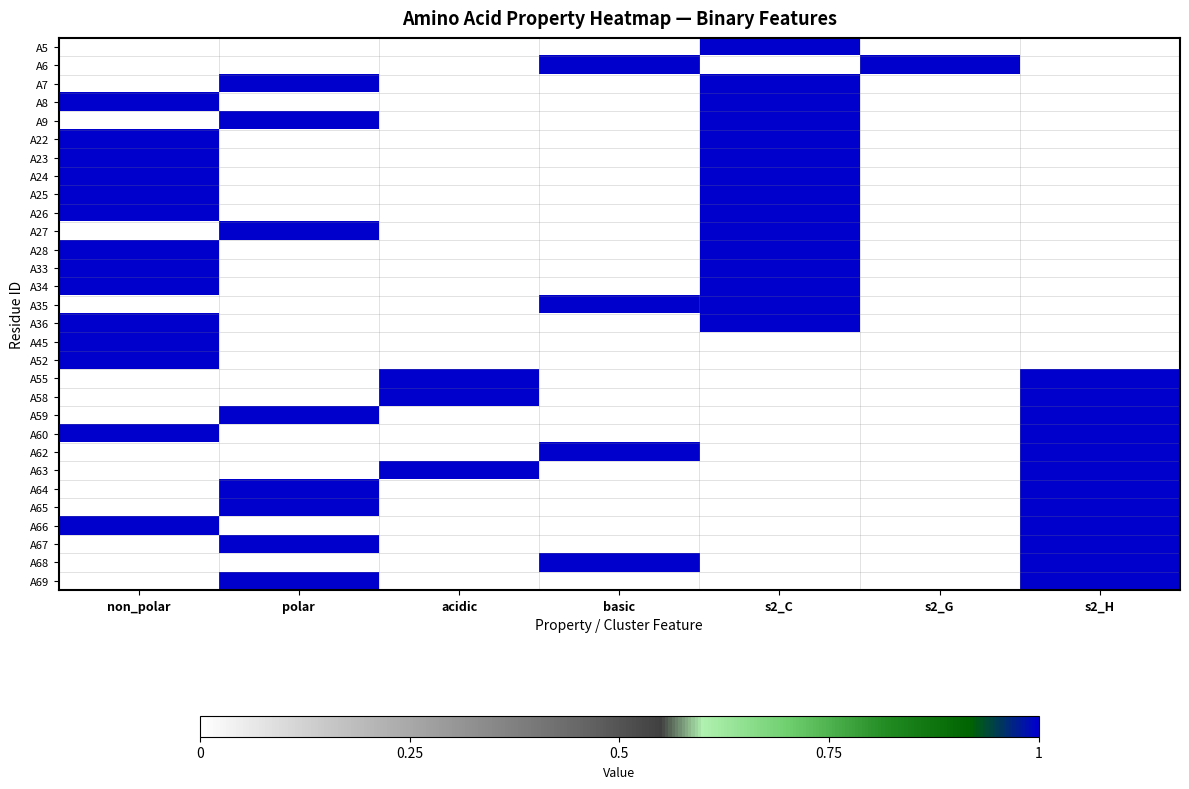

Reading right to left, extract all data points from this chart.

A5: s2_H=0	s2_G=0	s2_C=1	basic=0	acidic=0	polar=0	non_polar=0
A6: s2_H=0	s2_G=1	s2_C=0	basic=1	acidic=0	polar=0	non_polar=0
A7: s2_H=0	s2_G=0	s2_C=1	basic=0	acidic=0	polar=1	non_polar=0
A8: s2_H=0	s2_G=0	s2_C=1	basic=0	acidic=0	polar=0	non_polar=1
A9: s2_H=0	s2_G=0	s2_C=1	basic=0	acidic=0	polar=1	non_polar=0
A22: s2_H=0	s2_G=0	s2_C=1	basic=0	acidic=0	polar=0	non_polar=1
A23: s2_H=0	s2_G=0	s2_C=1	basic=0	acidic=0	polar=0	non_polar=1
A24: s2_H=0	s2_G=0	s2_C=1	basic=0	acidic=0	polar=0	non_polar=1
A25: s2_H=0	s2_G=0	s2_C=1	basic=0	acidic=0	polar=0	non_polar=1
A26: s2_H=0	s2_G=0	s2_C=1	basic=0	acidic=0	polar=0	non_polar=1
A27: s2_H=0	s2_G=0	s2_C=1	basic=0	acidic=0	polar=1	non_polar=0
A28: s2_H=0	s2_G=0	s2_C=1	basic=0	acidic=0	polar=0	non_polar=1
A33: s2_H=0	s2_G=0	s2_C=1	basic=0	acidic=0	polar=0	non_polar=1
A34: s2_H=0	s2_G=0	s2_C=1	basic=0	acidic=0	polar=0	non_polar=1
A35: s2_H=0	s2_G=0	s2_C=1	basic=1	acidic=0	polar=0	non_polar=0
A36: s2_H=0	s2_G=0	s2_C=1	basic=0	acidic=0	polar=0	non_polar=1
A45: s2_H=0	s2_G=0	s2_C=0	basic=0	acidic=0	polar=0	non_polar=1
A52: s2_H=0	s2_G=0	s2_C=0	basic=0	acidic=0	polar=0	non_polar=1
A55: s2_H=1	s2_G=0	s2_C=0	basic=0	acidic=1	polar=0	non_polar=0
A58: s2_H=1	s2_G=0	s2_C=0	basic=0	acidic=1	polar=0	non_polar=0
A59: s2_H=1	s2_G=0	s2_C=0	basic=0	acidic=0	polar=1	non_polar=0
A60: s2_H=1	s2_G=0	s2_C=0	basic=0	acidic=0	polar=0	non_polar=1
A62: s2_H=1	s2_G=0	s2_C=0	basic=1	acidic=0	polar=0	non_polar=0
A63: s2_H=1	s2_G=0	s2_C=0	basic=0	acidic=1	polar=0	non_polar=0
A64: s2_H=1	s2_G=0	s2_C=0	basic=0	acidic=0	polar=1	non_polar=0
A65: s2_H=1	s2_G=0	s2_C=0	basic=0	acidic=0	polar=1	non_polar=0
A66: s2_H=1	s2_G=0	s2_C=0	basic=0	acidic=0	polar=0	non_polar=1
A67: s2_H=1	s2_G=0	s2_C=0	basic=0	acidic=0	polar=1	non_polar=0
A68: s2_H=1	s2_G=0	s2_C=0	basic=1	acidic=0	polar=0	non_polar=0
A69: s2_H=1	s2_G=0	s2_C=0	basic=0	acidic=0	polar=1	non_polar=0